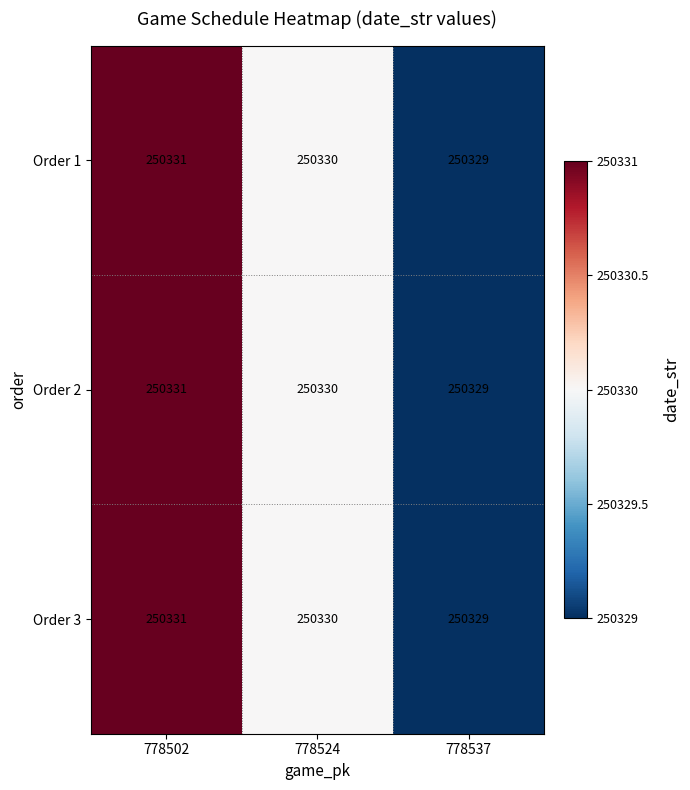

Which category has the lowest value across all series?

778537